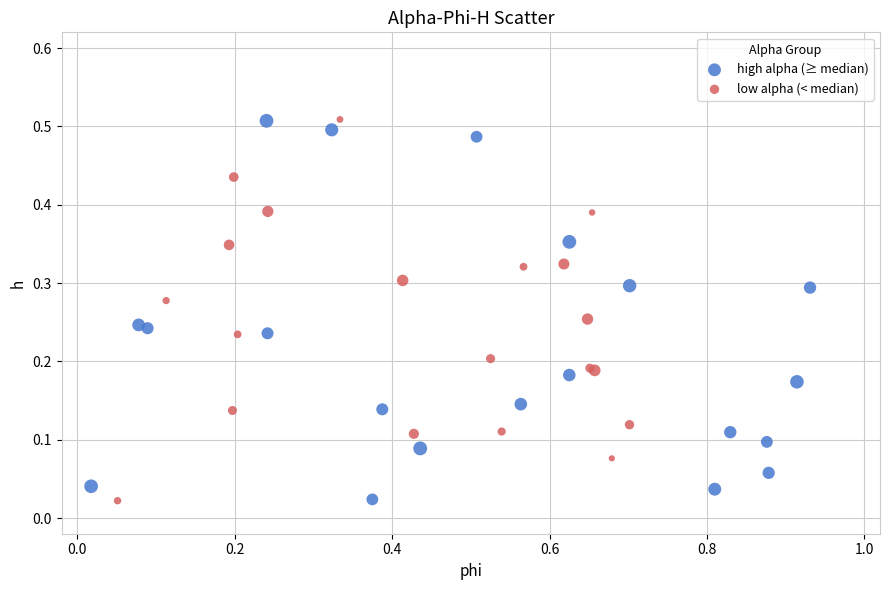

What are all the series names shown in the legend?

high alpha (≥ median), low alpha (< median)